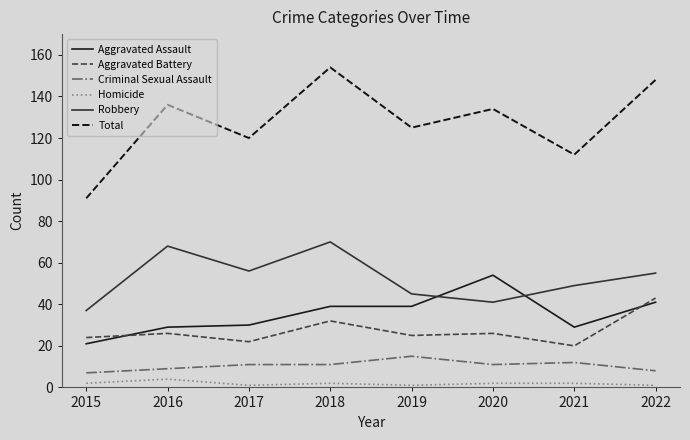

Does the chart display data point markers on the line(s)?

No